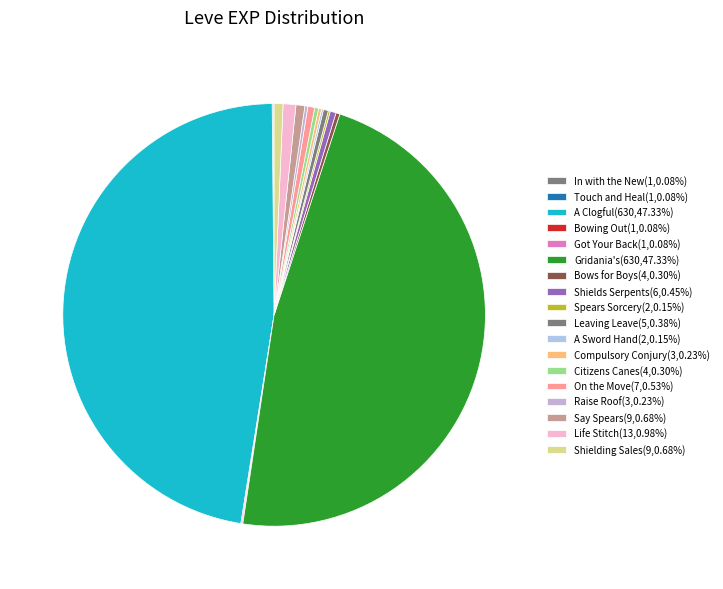

How many slices are in this pie chart?

18